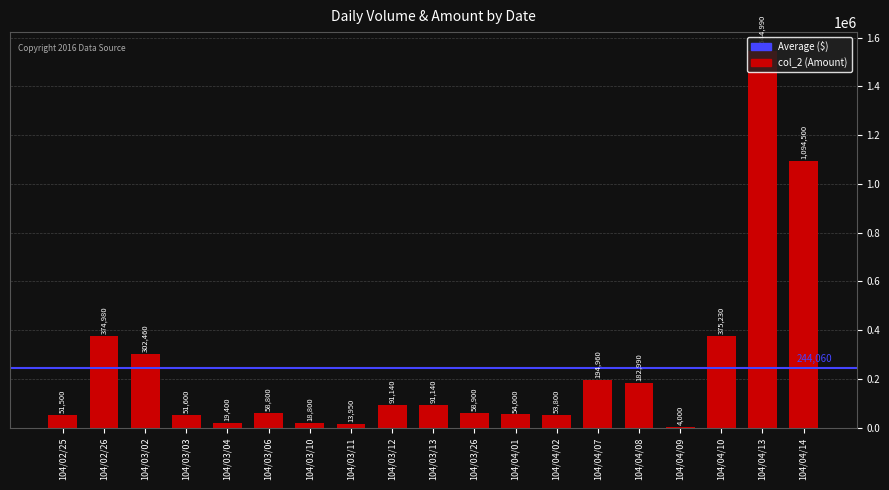

How many data points does each series have?

19